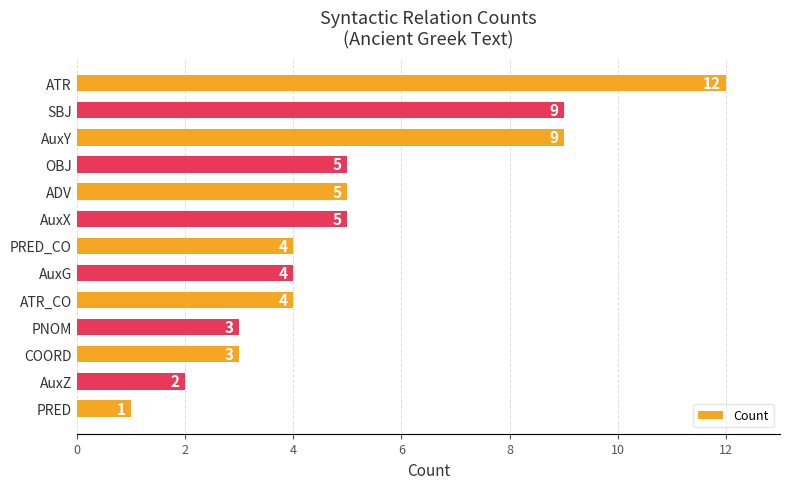

What is the label of the 1st bar from the top?

ATR